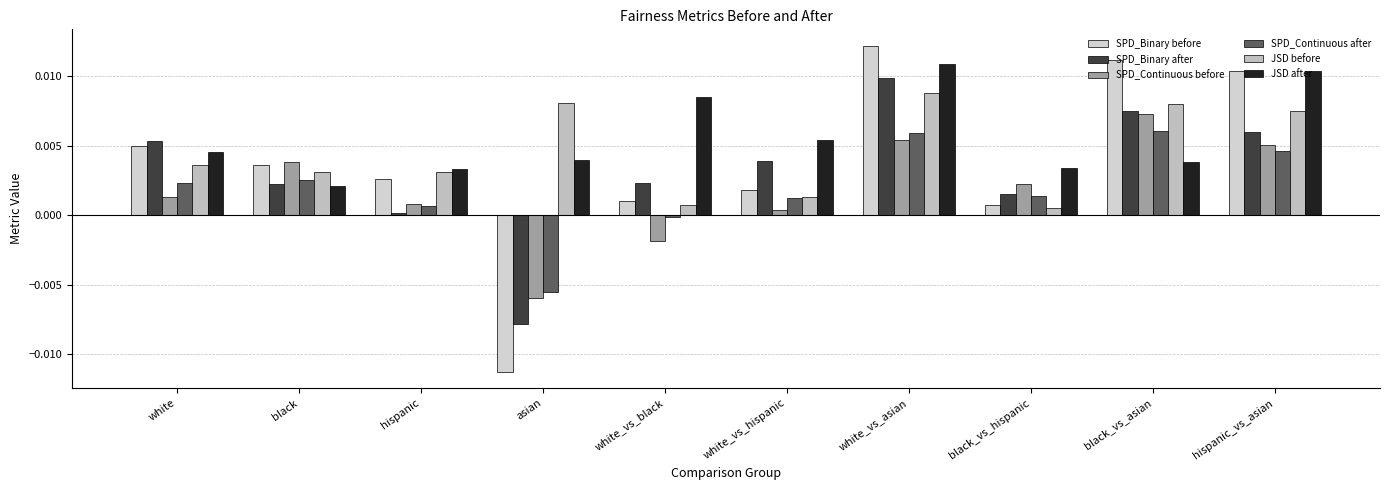

How many bars are there in each group?

6